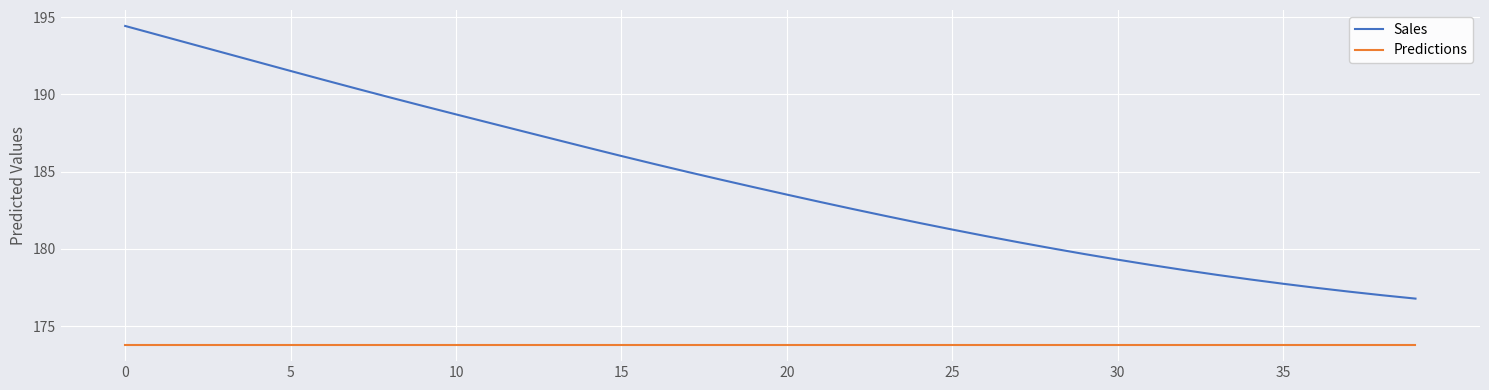

Which series has the largest range (max minus min)?

Sales